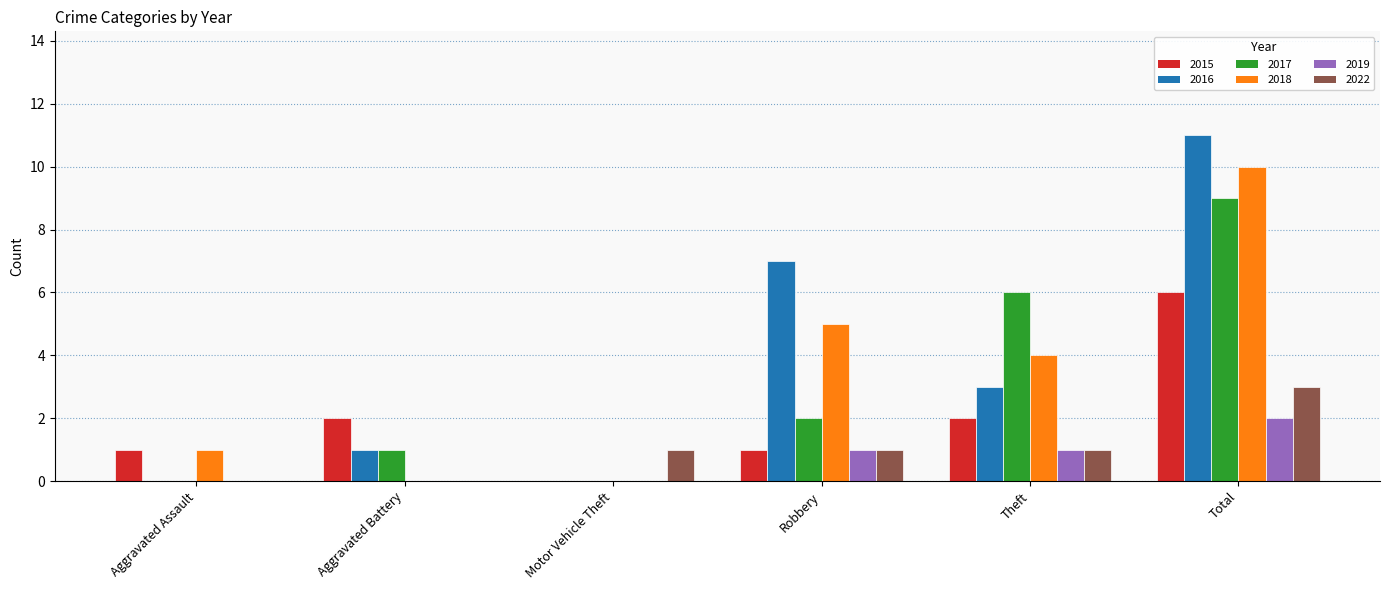

Reading right to left, transcribe all the data shown in this chart.

2015: Total=6	Theft=2	Robbery=1	Motor Vehicle Theft=0	Aggravated Battery=2	Aggravated Assault=1
2016: Total=11	Theft=3	Robbery=7	Motor Vehicle Theft=0	Aggravated Battery=1	Aggravated Assault=0
2017: Total=9	Theft=6	Robbery=2	Motor Vehicle Theft=0	Aggravated Battery=1	Aggravated Assault=0
2018: Total=10	Theft=4	Robbery=5	Motor Vehicle Theft=0	Aggravated Battery=0	Aggravated Assault=1
2019: Total=2	Theft=1	Robbery=1	Motor Vehicle Theft=0	Aggravated Battery=0	Aggravated Assault=0
2022: Total=3	Theft=1	Robbery=1	Motor Vehicle Theft=1	Aggravated Battery=0	Aggravated Assault=0